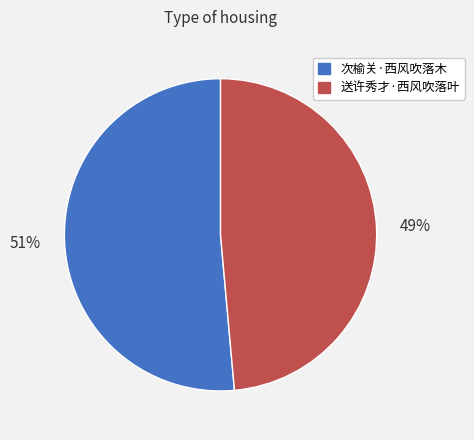

To the nearest percent, what portion does 次榆关·西风吹落木 represent?

51%